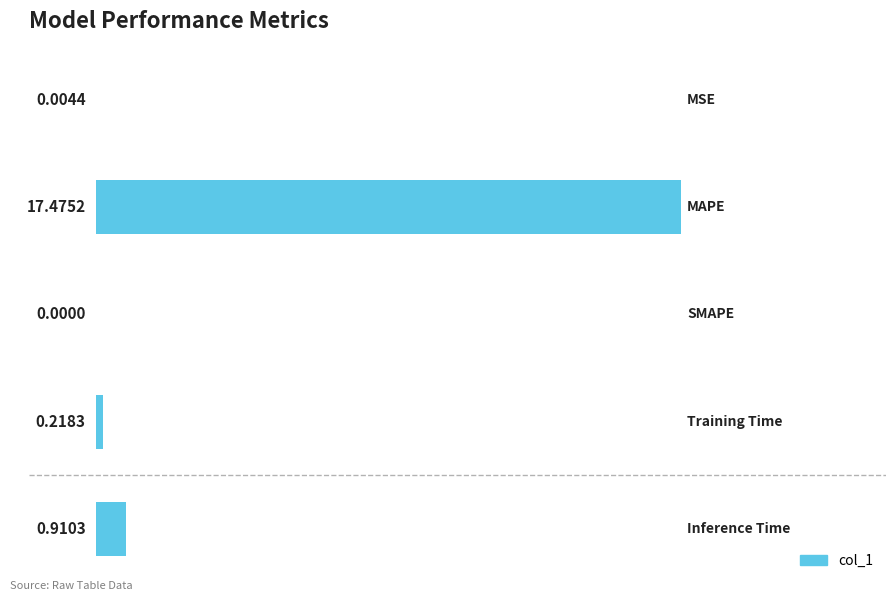

Count the number of categories in the chart.

5